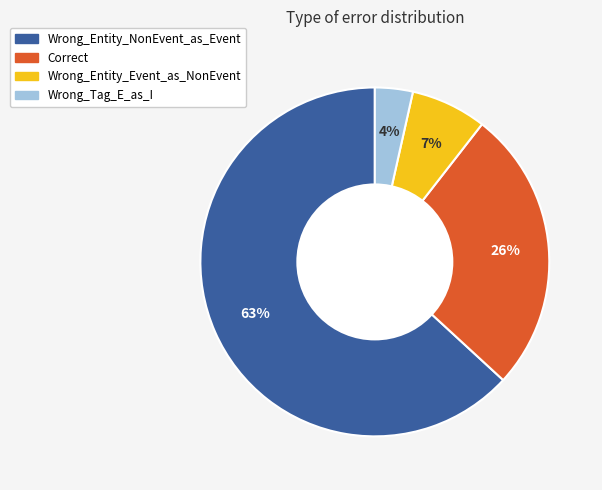

The Wrong_Entity_NonEvent_as_Event slice represents 63% of the pie. True or false?

True